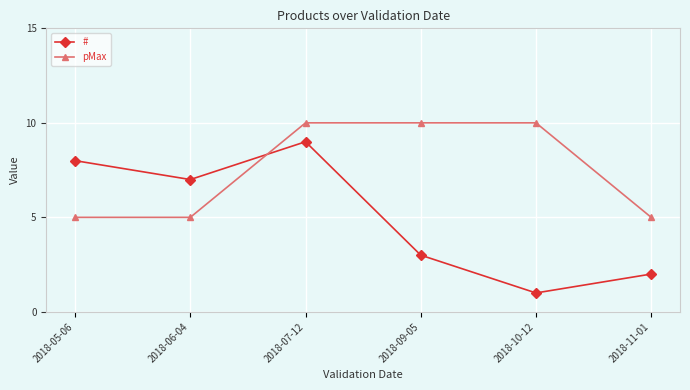

At which category is the sum across all series the highest?

2018-07-12